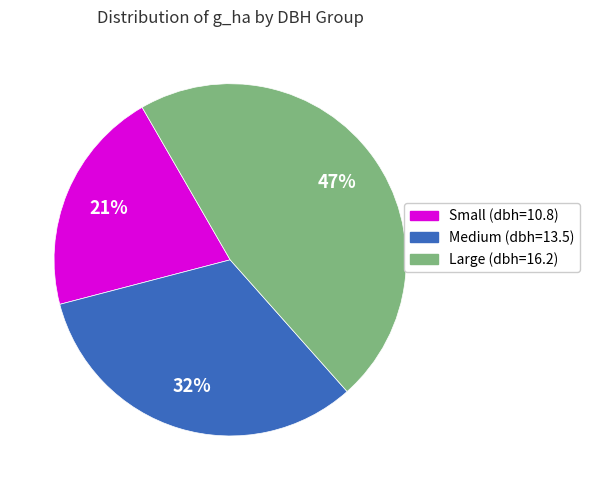

Does any single category account for the majority?

No